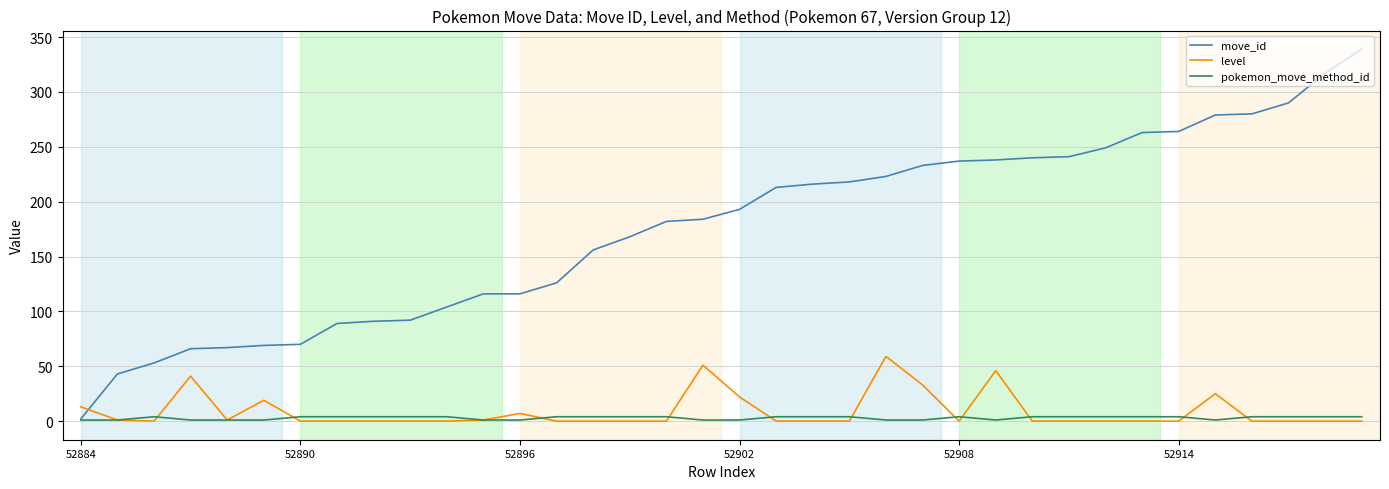

Which series has the largest total across all categories?

move_id